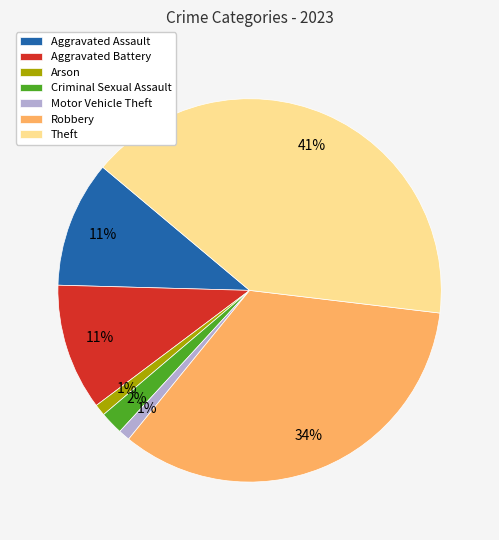

To the nearest percent, what is the combined percentage of Aggravated Assault and Criminal Sexual Assault?

13%